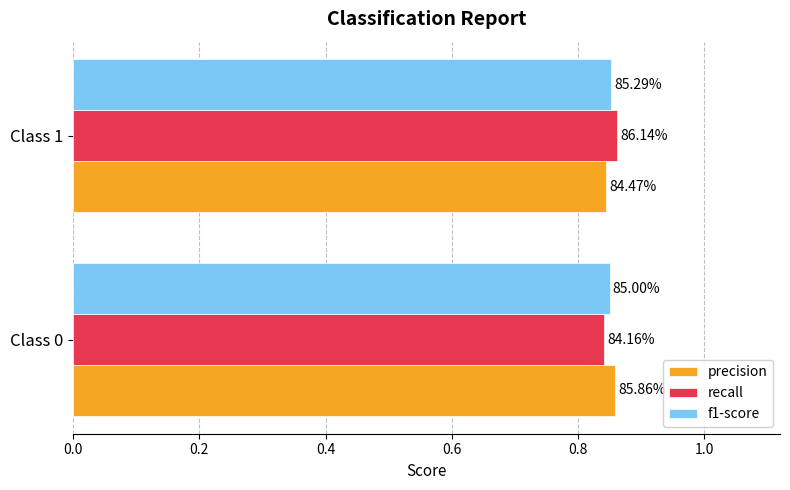

What are all the series names shown in the legend?

precision, recall, f1-score